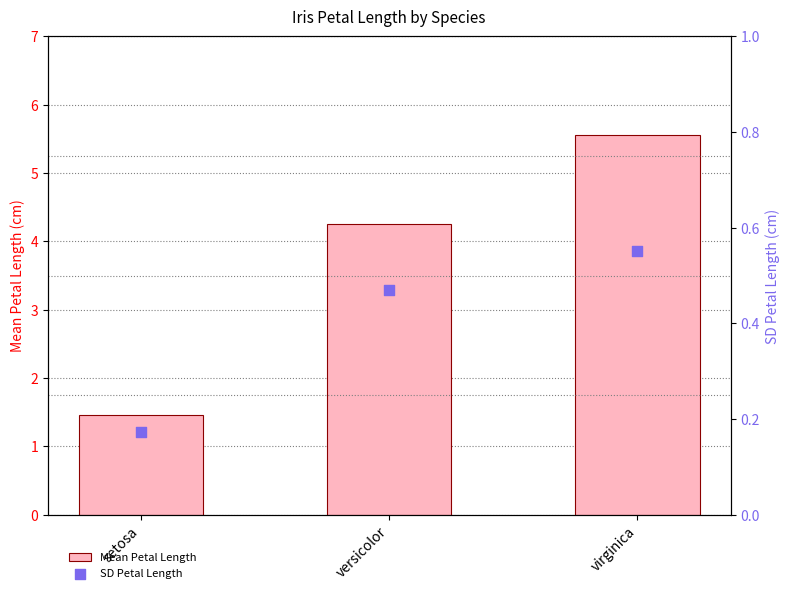

Which series has the widest spread of Y values?

Mean Petal Length